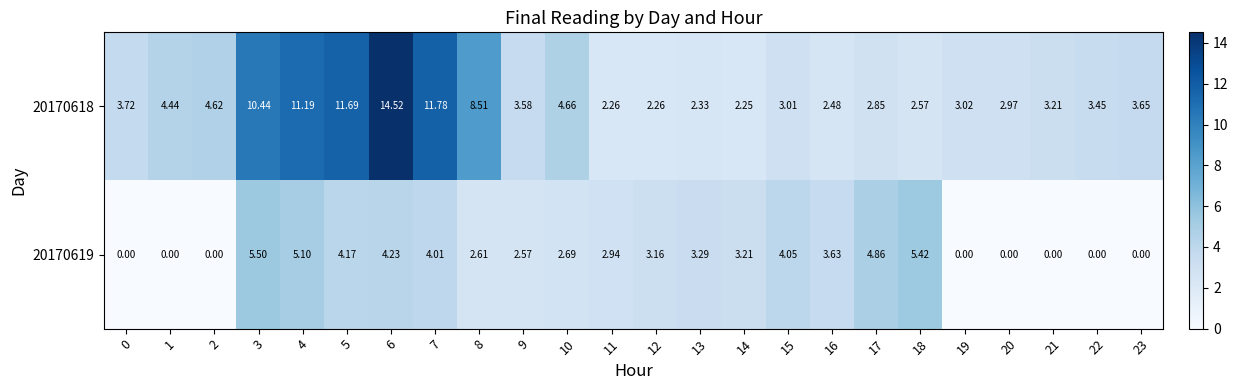

At 9, list the series in order from largest to smallest.

20170618, 20170619